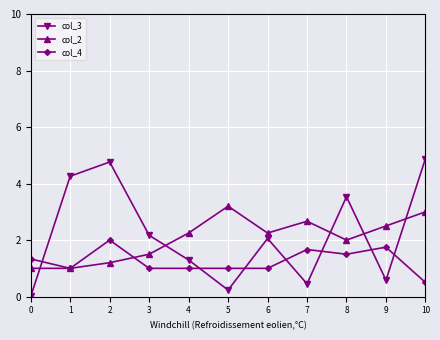

Is the value of col_4 at 0 greater than the value of col_3 at 8?

No